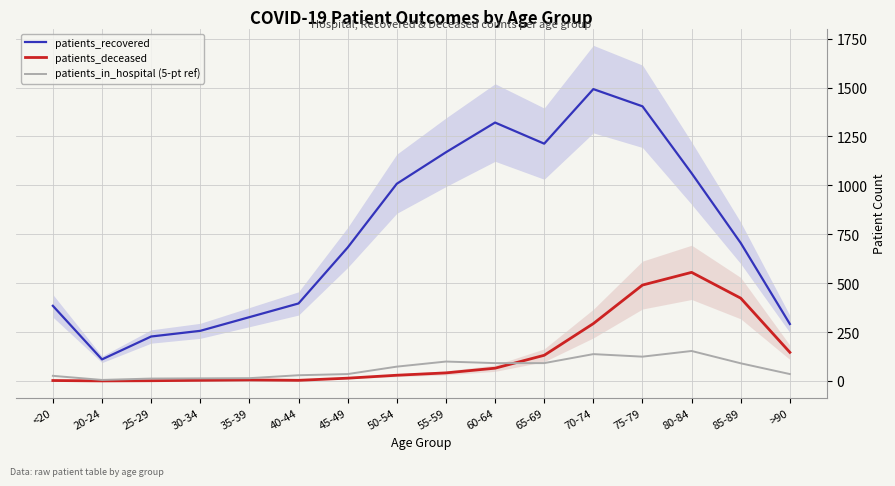

Between which two adjacent categories do patients_deceased and patients_in_hospital (5-pt ref) first intersect?

60-64 and 65-69